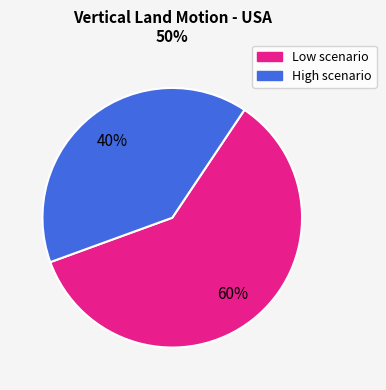

Is there any slice that represents more than half of the pie?

Yes